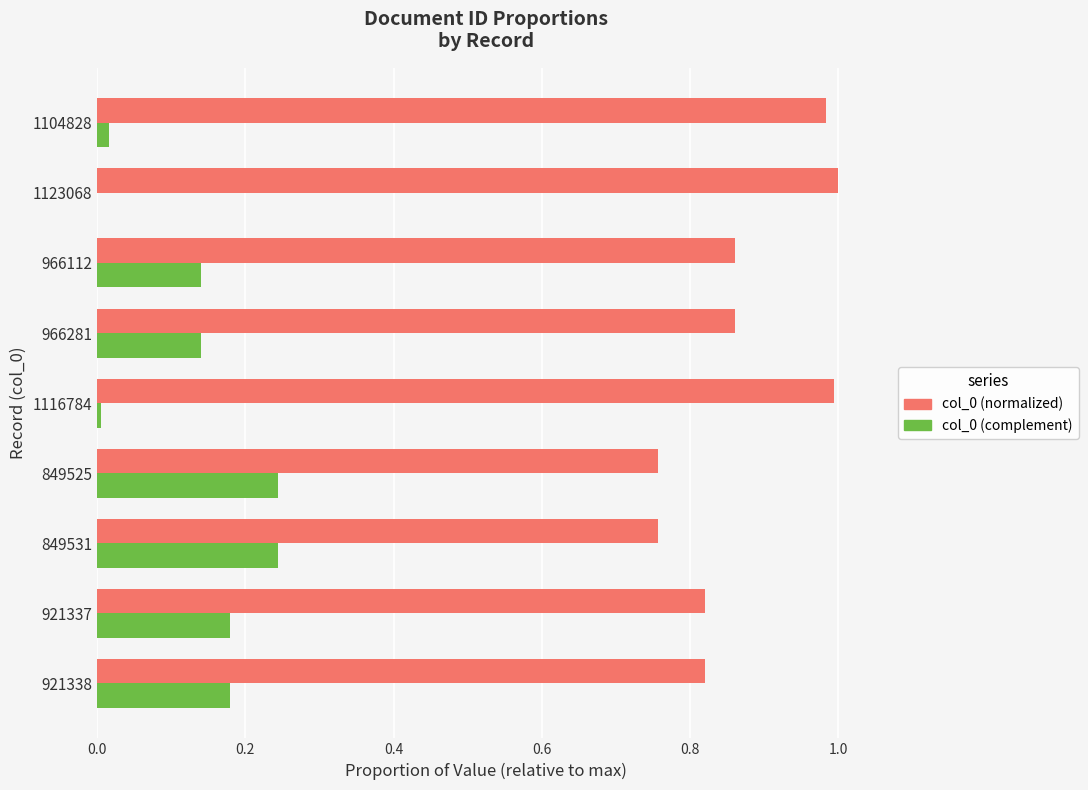

True or false: col_0 (complement) has a value of 0.4 at 849525.

False